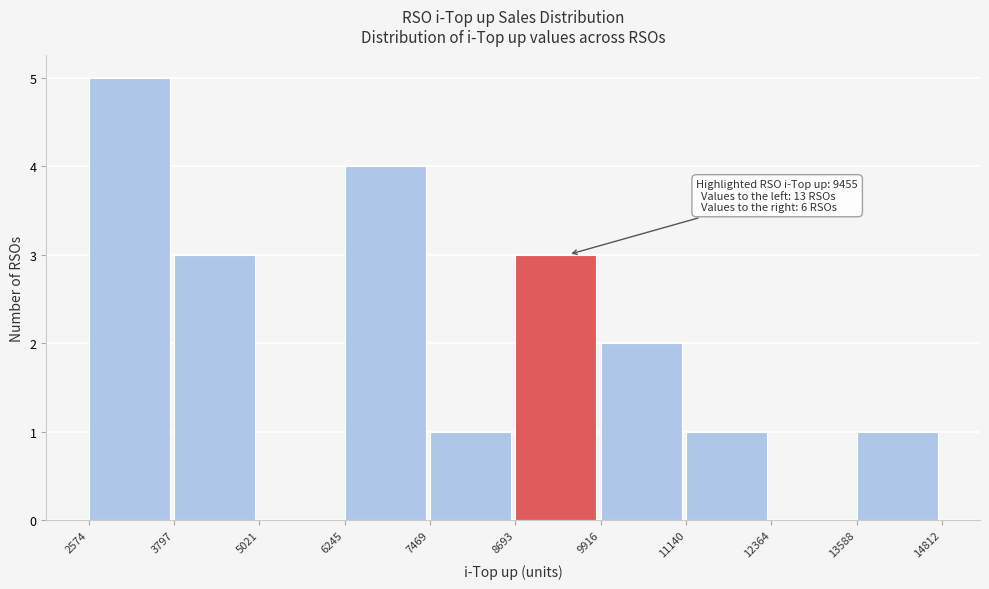

Over which range of the x-axis is the bar tallest?

2574 to 3797